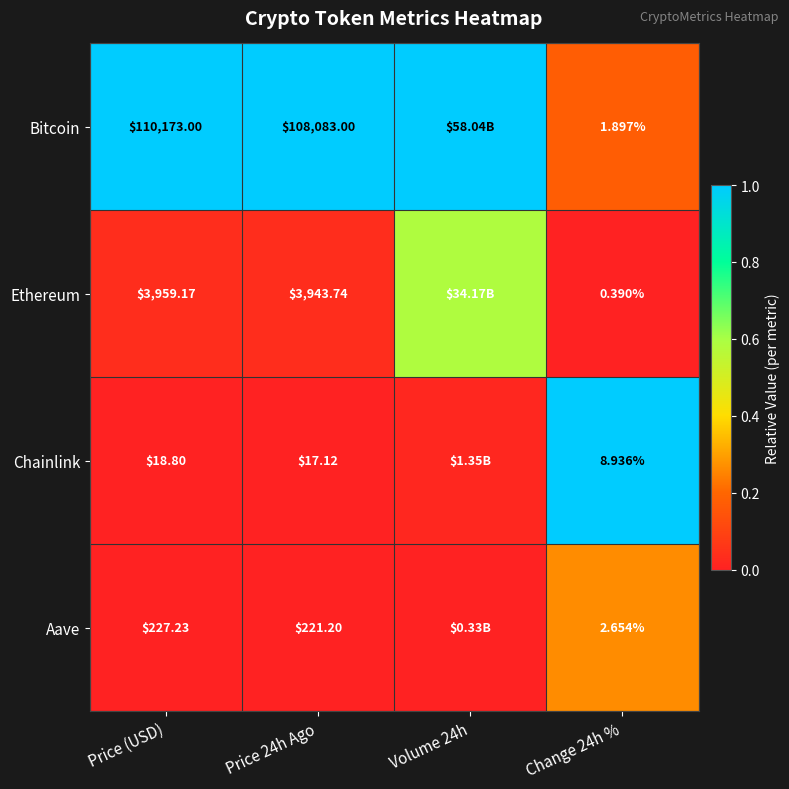

Which series changed the most between Price 24h Ago and Change 24h %?

Bitcoin